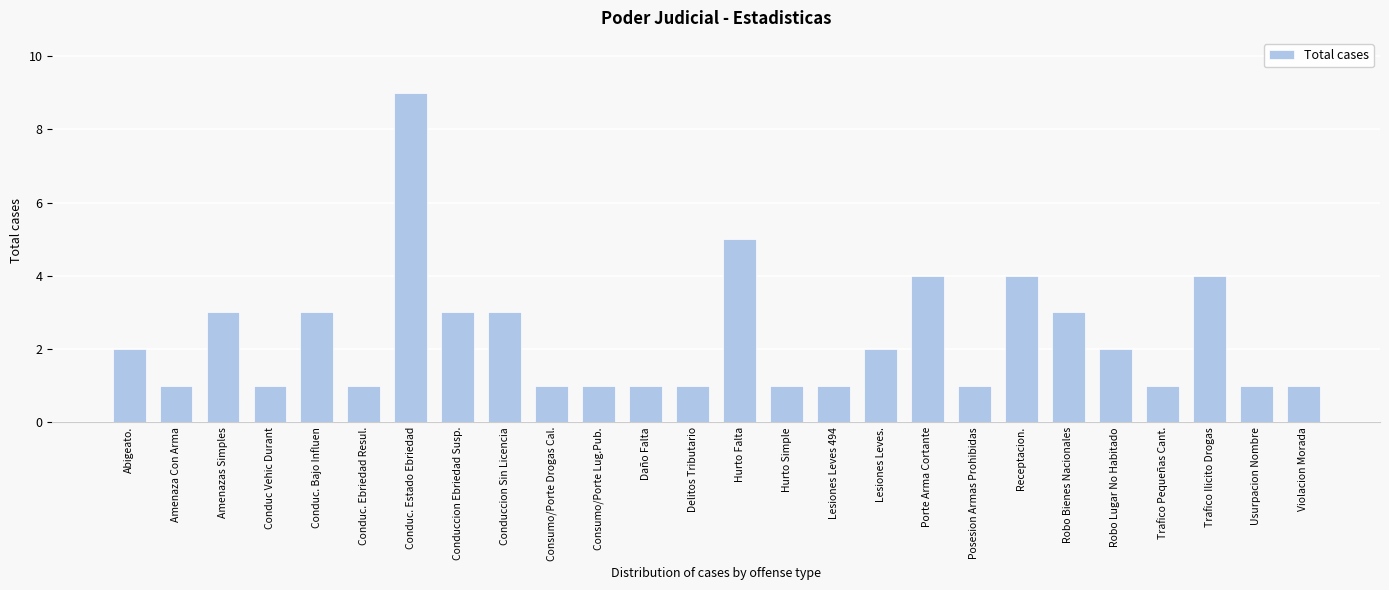

Reading left to right, transcribe all the data shown in this chart.

Abigeato.=2	Amenaza Con Arma=1	Amenazas Simples=3	Conduc Vehic Durant=1	Conduc. Bajo Influen=3	Conduc. Ebriedad Resul.=1	Conduc. Estado Ebriedad=9	Conduccion Ebriedad Susp.=3	Conduccion Sin Licencia=3	Consumo/Porte Drogas Cal.=1	Consumo/Porte Lug.Pub.=1	Daño Falta=1	Delitos Tributario=1	Hurto Falta=5	Hurto Simple=1	Lesiones Leves 494=1	Lesiones Leves.=2	Porte Arma Cortante=4	Posesion Armas Prohibidas=1	Receptacion.=4	Robo Bienes Nacionales=3	Robo Lugar No Habitado=2	Trafico Pequeñas Cant.=1	Trafico Ilicito Drogas=4	Usurpacion Nombre=1	Violacion Morada=1